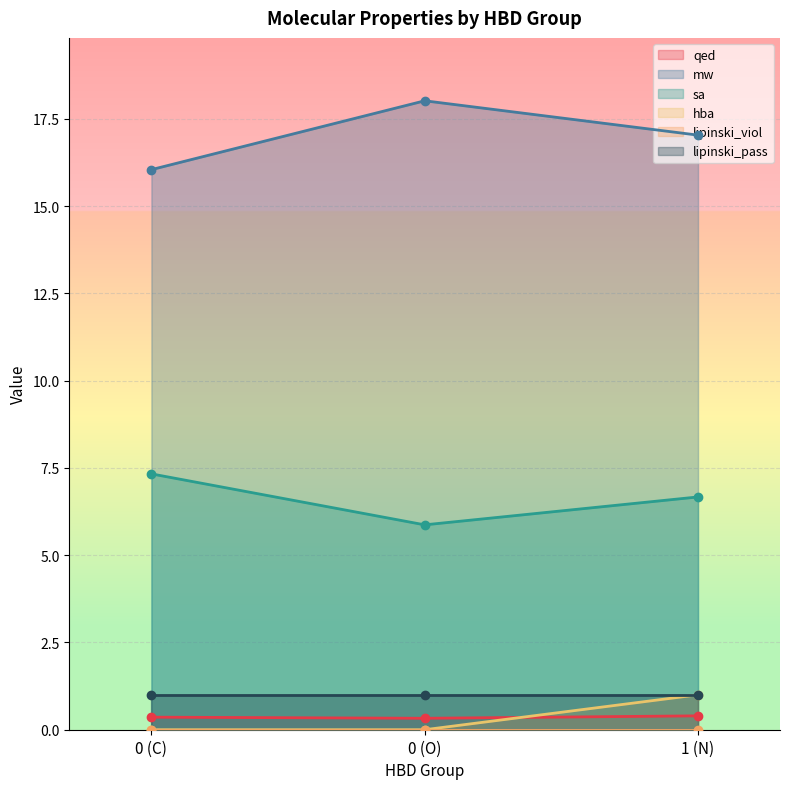

Does the chart display data point markers on the line(s)?

Yes